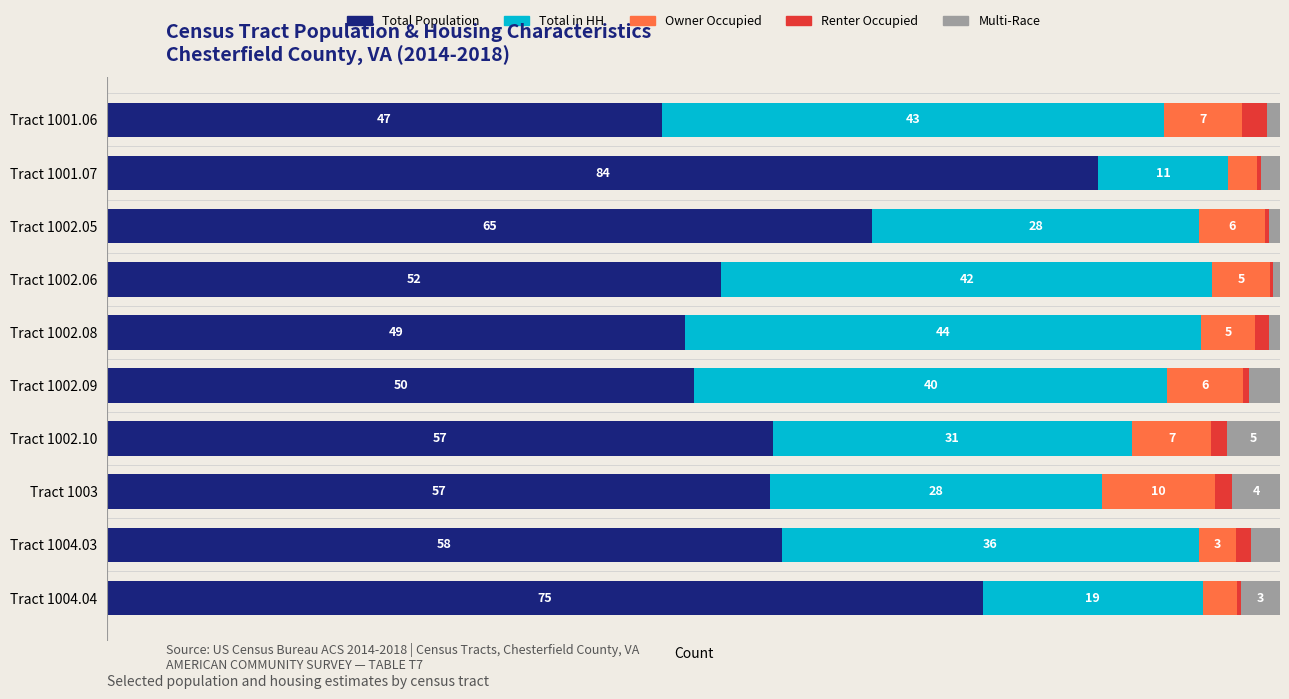

What is the difference between the maximum and minimum values in the Multi-Race series?

3.9